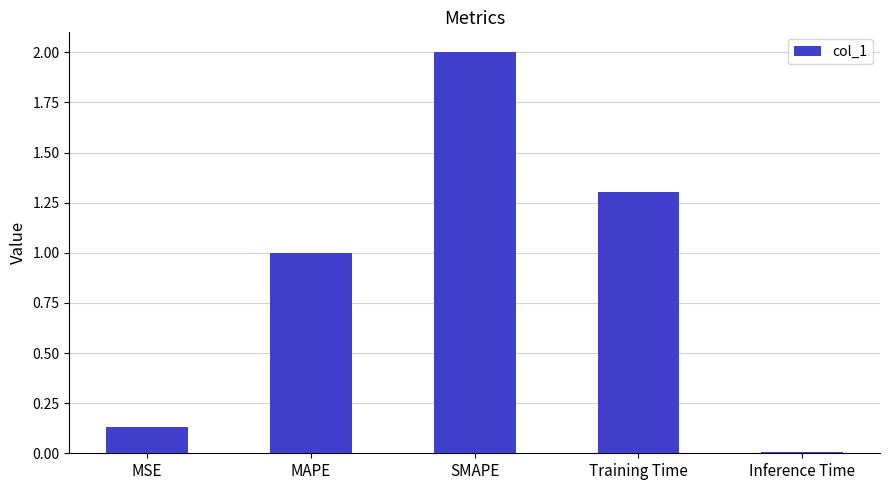

Which label corresponds to the smallest value in the chart?

Inference Time